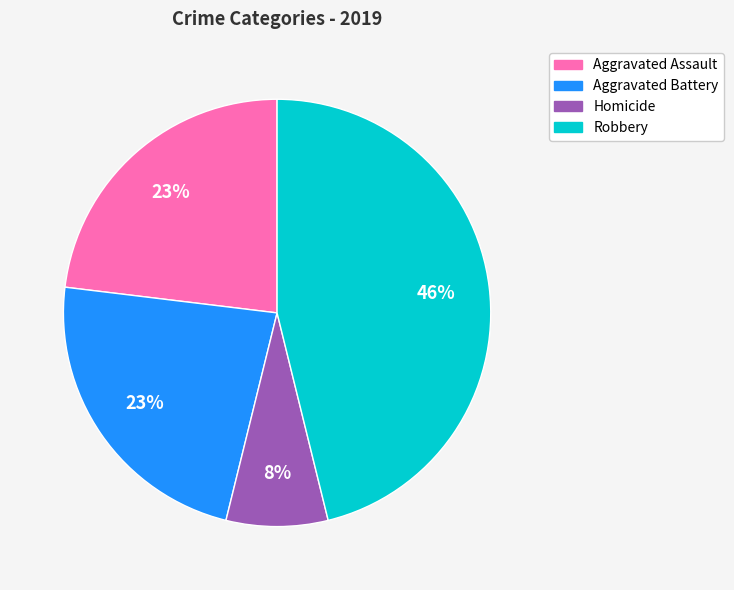

To the nearest percent, what is the average slice percentage?

25%